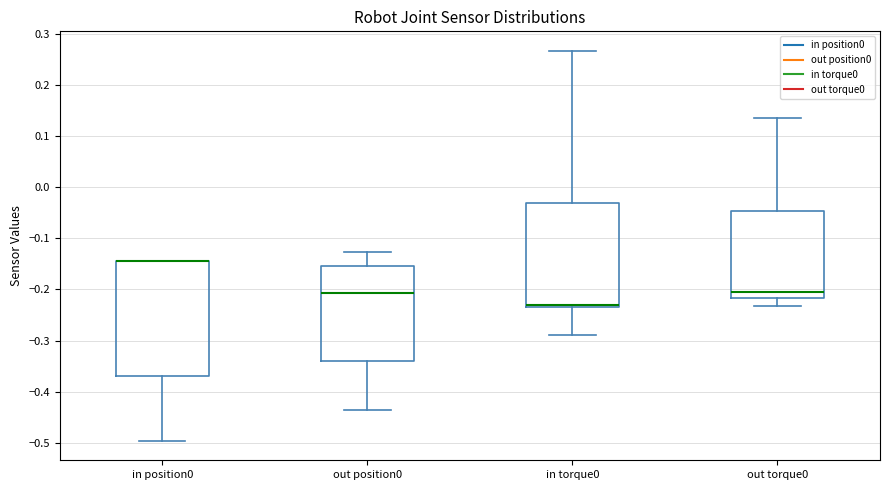

Reading left to right, transcribe this box plot: for each box, give where its median line is, the range the box spans, and where its two whiskers end, as read against the y-axis. The values are not printed on the chart, so give them approximately, as read against the axis.

in position0: median -0.14 (drawn on the box's upper edge), box -0.37 to -0.14, whiskers -0.50 to -0.14
out position0: median -0.21, box -0.34 to -0.15, whiskers -0.44 to -0.13
in torque0: median -0.23, box -0.24 to -0.03, whiskers -0.29 to 0.27
out torque0: median -0.21, box -0.22 to -0.05, whiskers -0.23 to 0.13